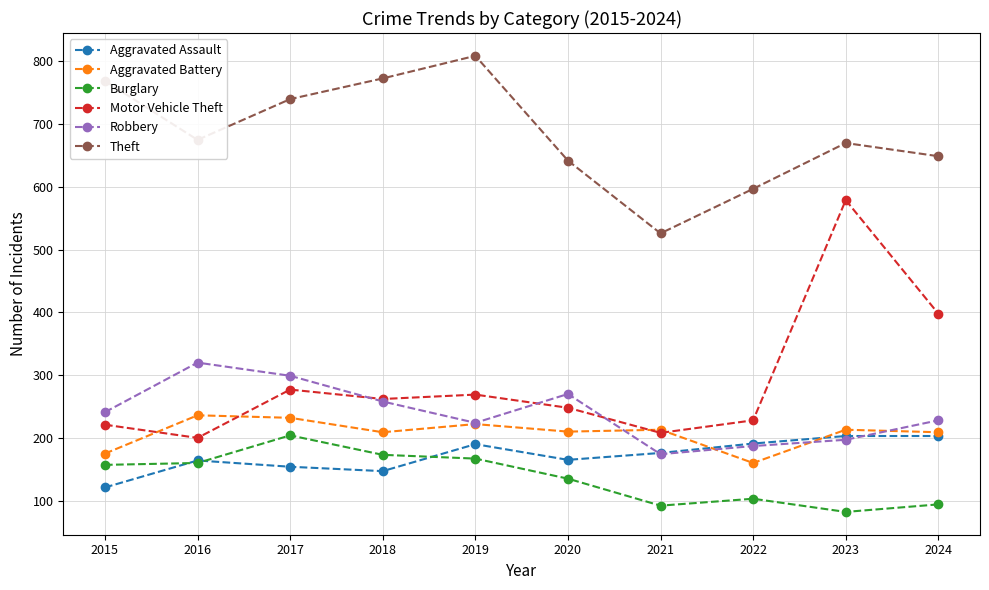

What value does the Robbery series have at 2020, to the nearest 50?

250